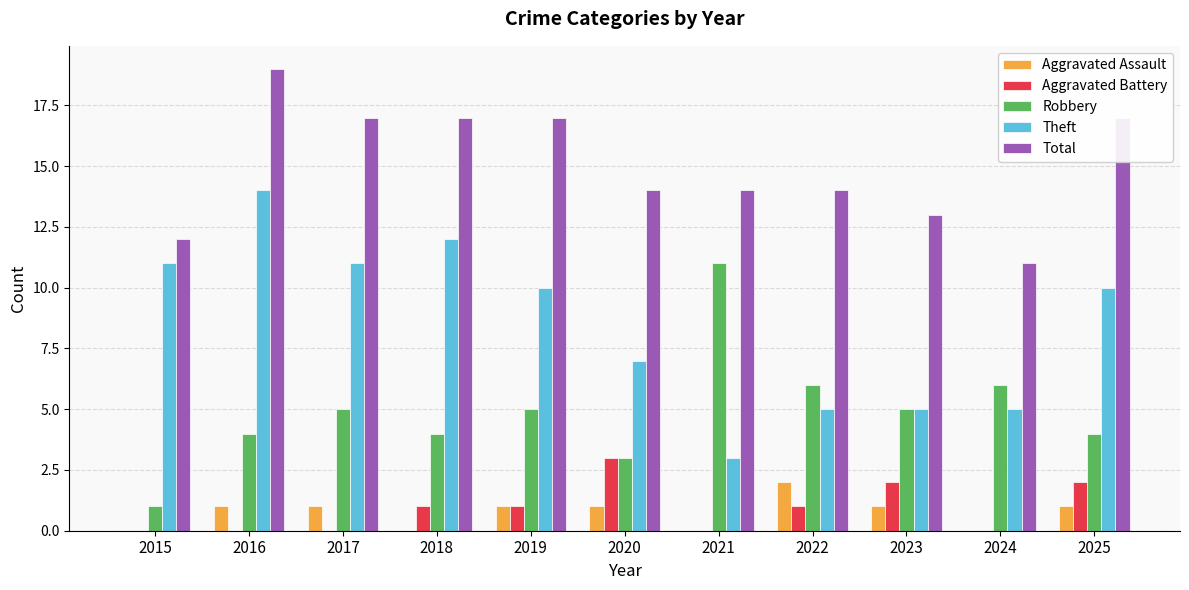

What value does the Robbery series have at 2019, to the nearest 5?

5